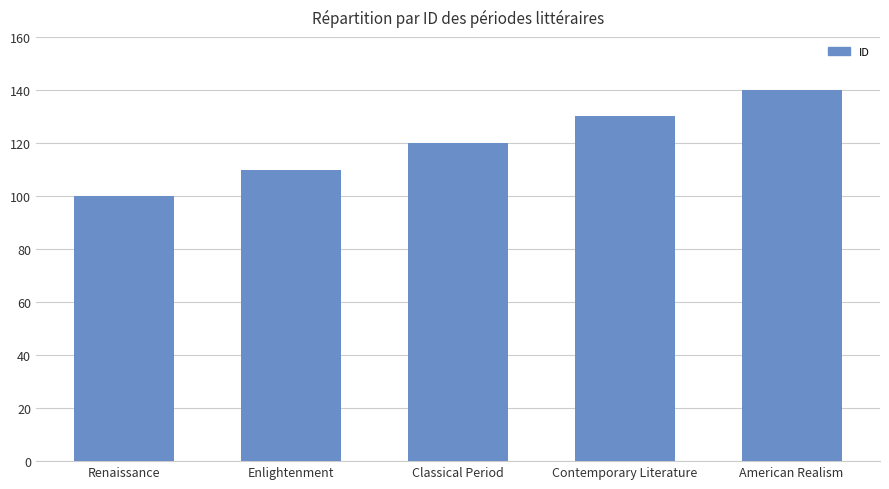

What is the ratio of the value at American Realism to the value at Classical Period?

1.2